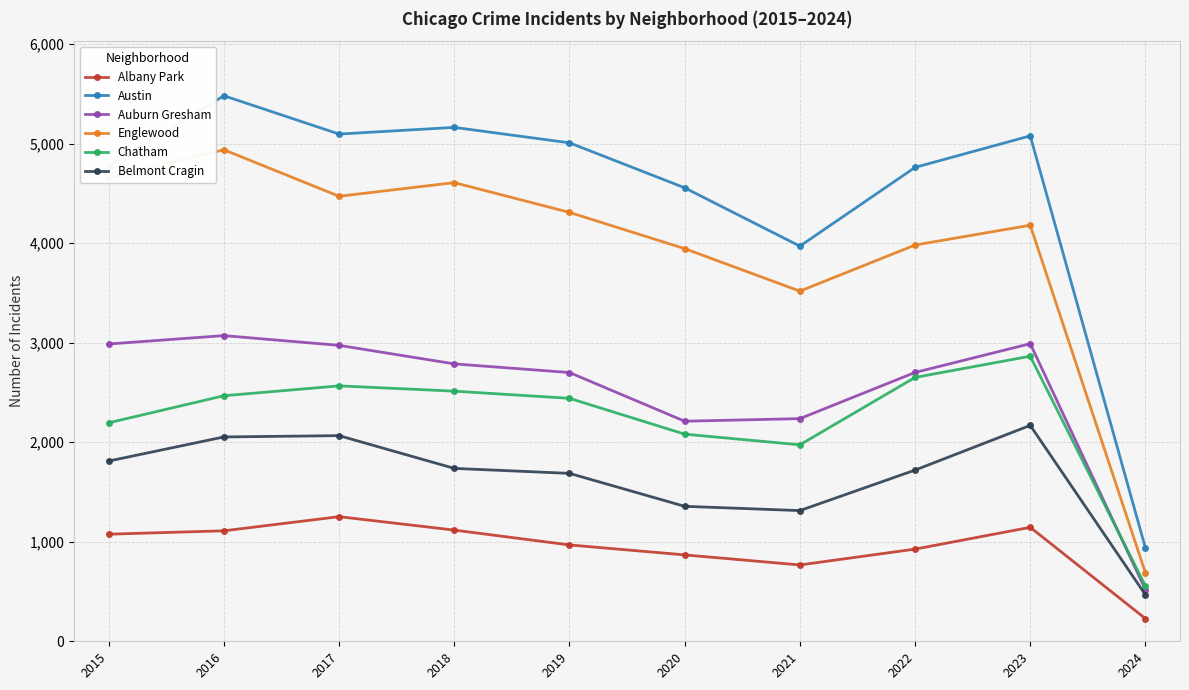

Where is the first local maximum for Albany Park?

2017